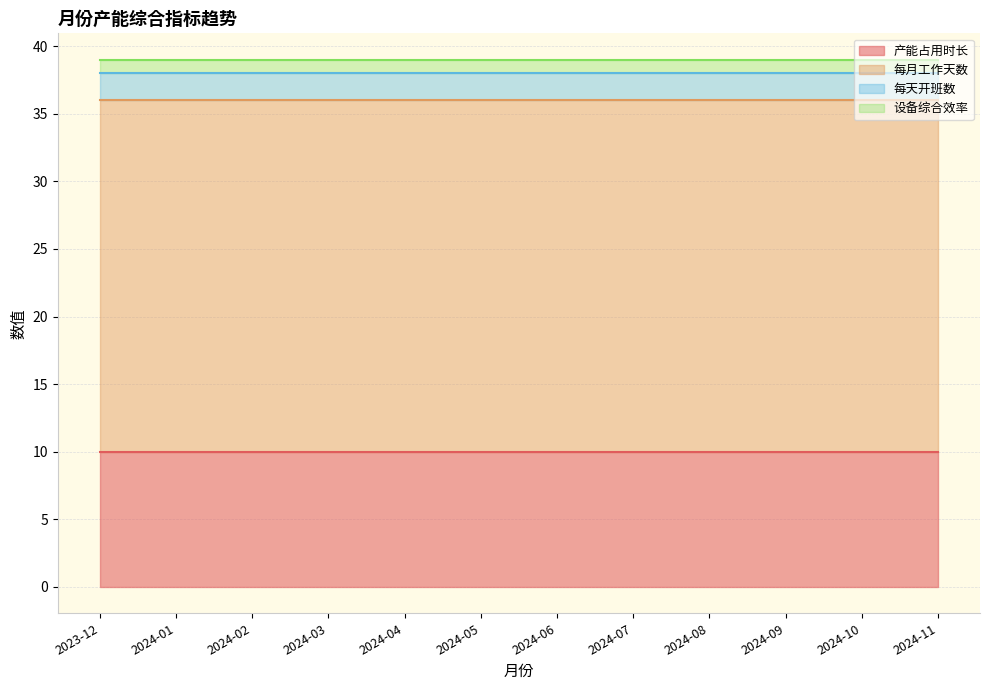

How many data points does each series have?

12